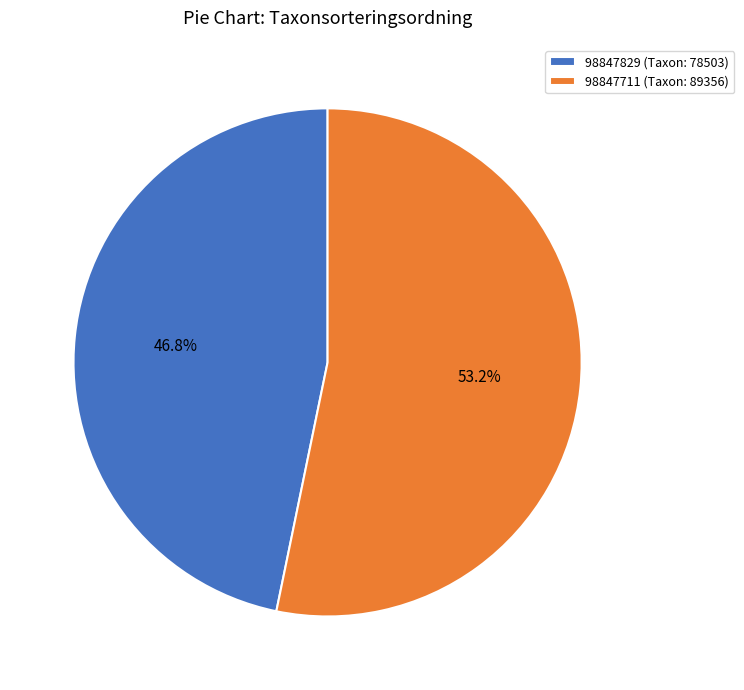

Which has a higher value, 98847711 or 98847829?

98847711